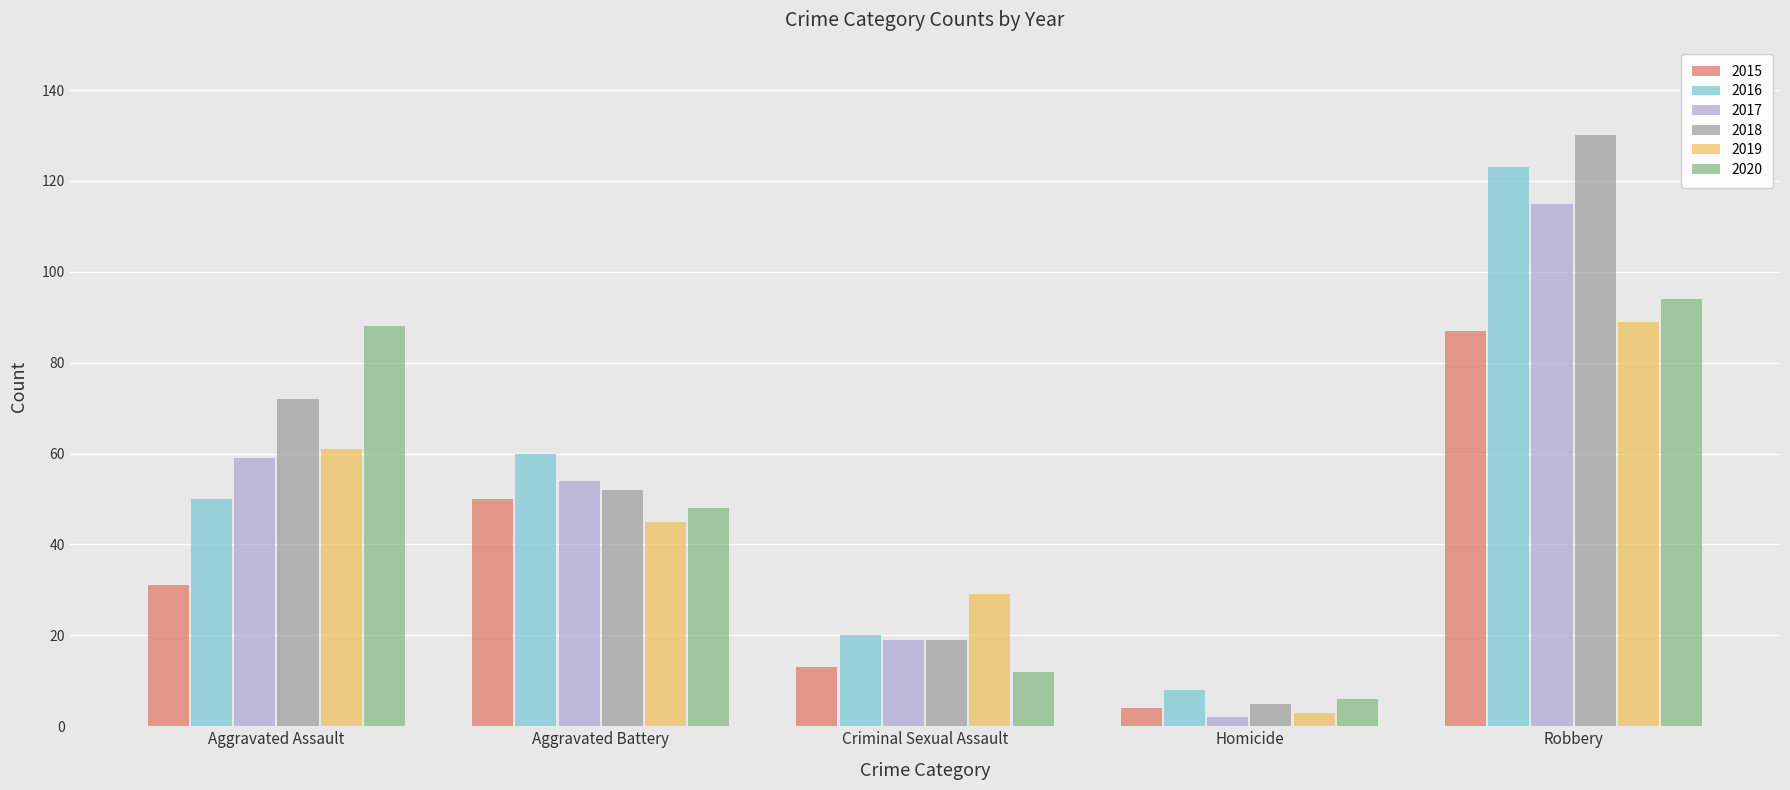

What is the lowest value of the 2019 series?

3